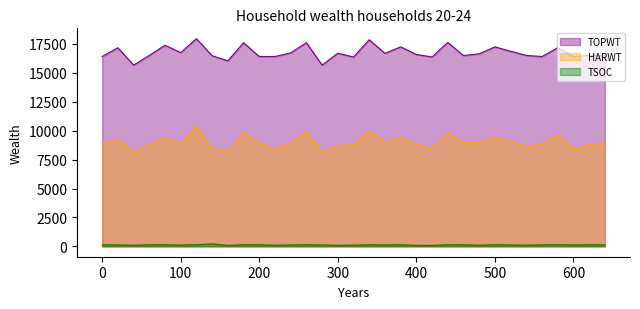

Rank the series by their average value, from lowest to highest.

TSOC, HARWT, TOPWT